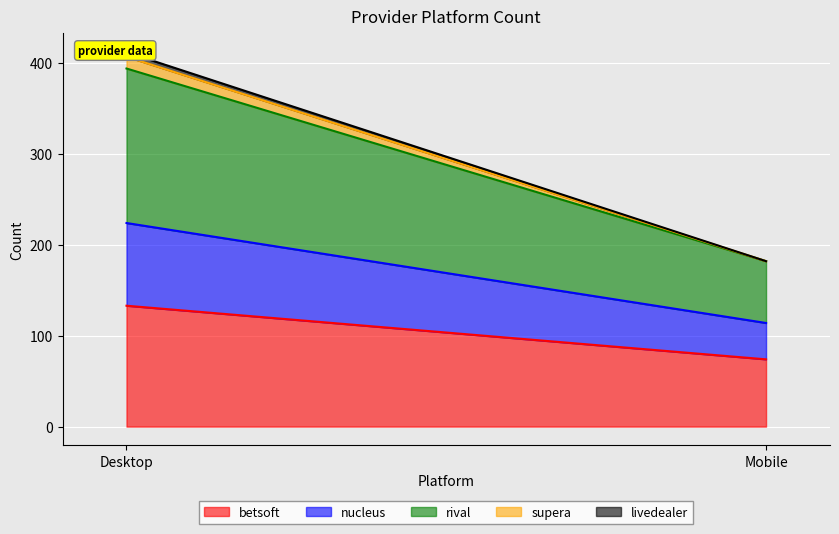

Which label corresponds to the smallest value in the chart?

Mobile